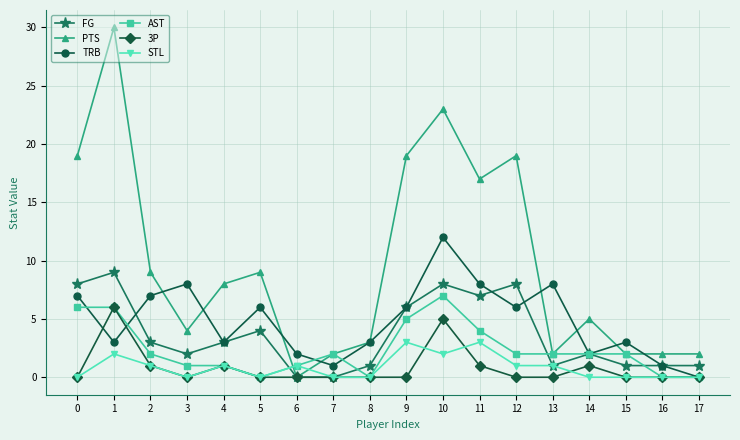

What is the sum of the TRB values at 8 and 7?

4